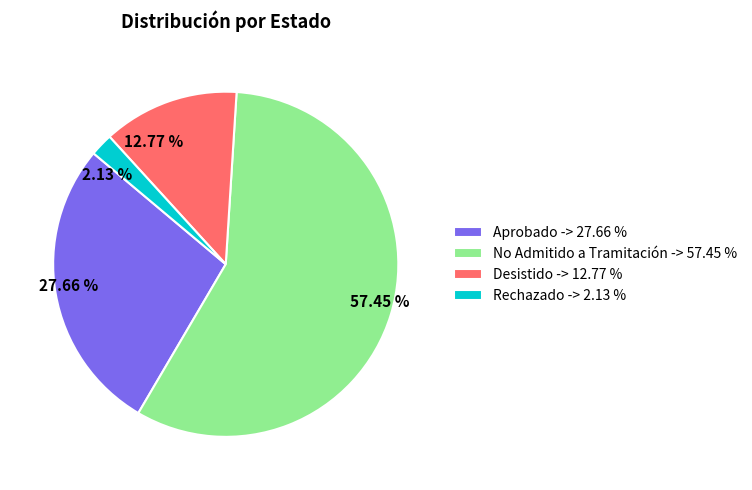

To the nearest percent, what portion does Desistido represent?

13%